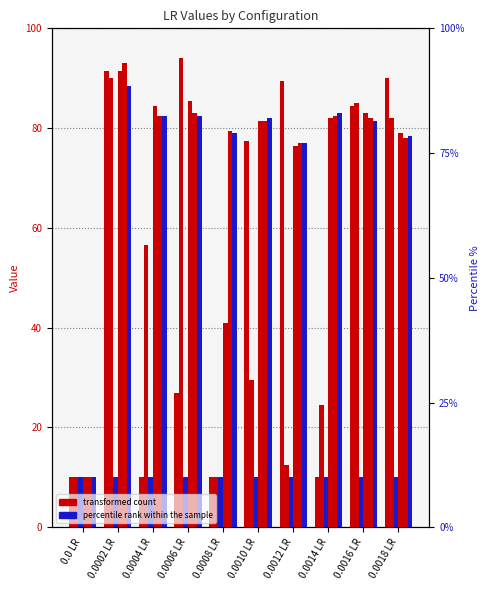

How many groups of bars are there?

10